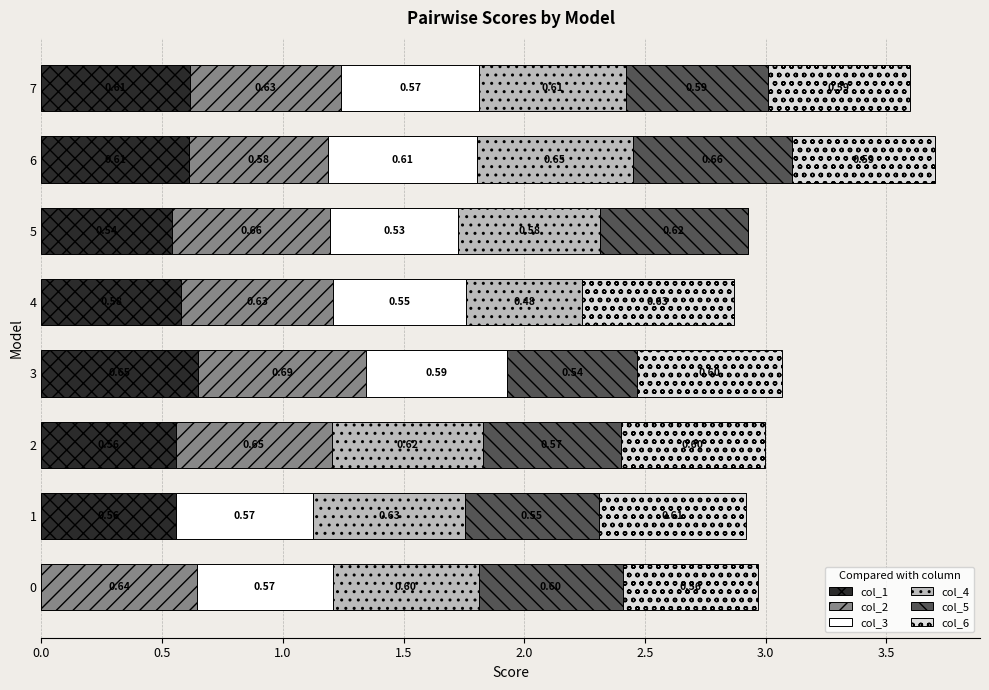

What are all the series names shown in the legend?

col_1, col_2, col_3, col_4, col_5, col_6